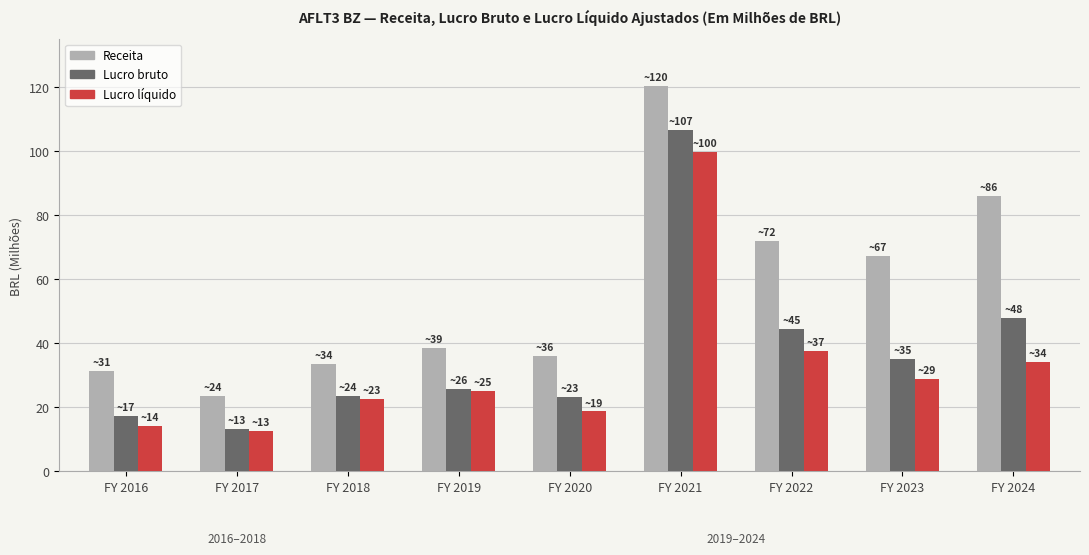

Rank the series by their maximum value, from highest to lowest.

Receita, Lucro bruto, Lucro líquido